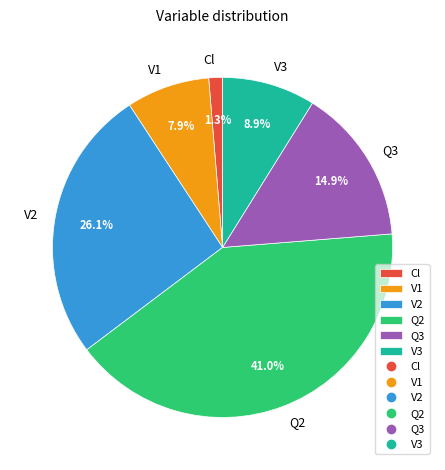

The Q2 slice represents 41% of the pie. True or false?

True